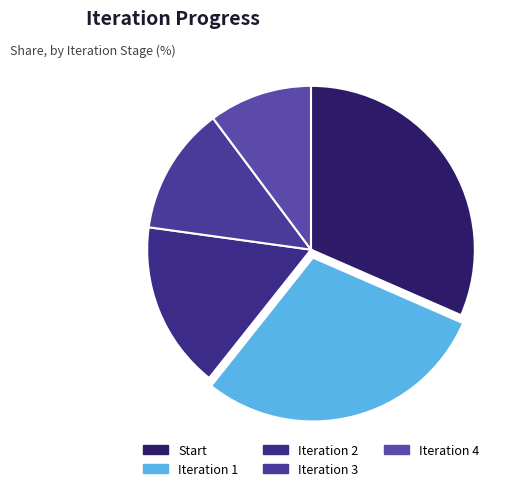

Count the number of slices in the pie.

5